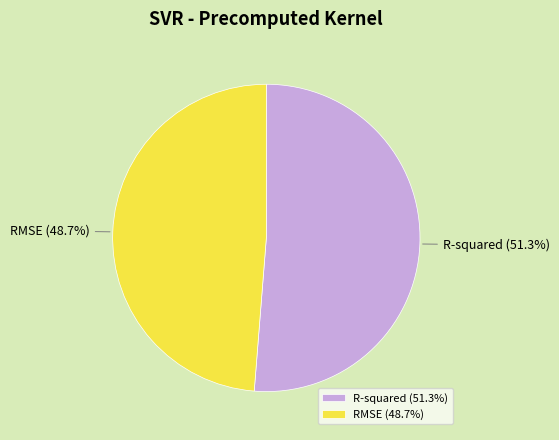

To the nearest percent, what is the difference between the R-squared and RMSE slice percentages?

3%